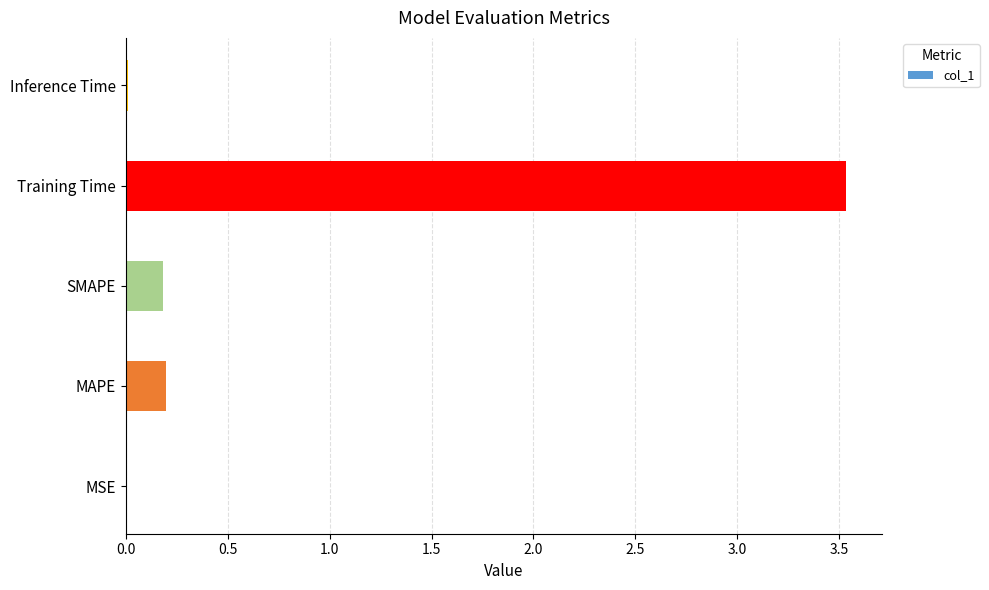

Is it true that the value at Training Time is 5.0?

False